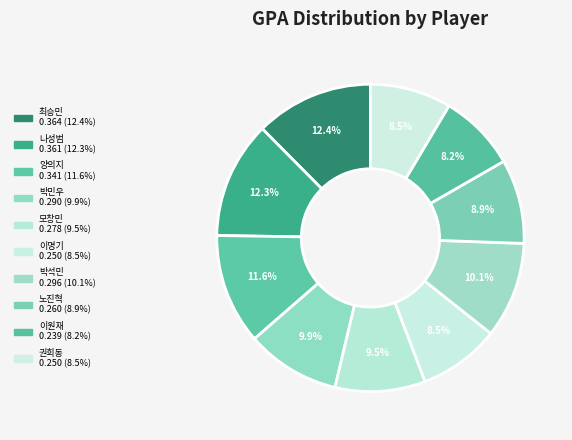

What percentage is the 박석민 slice, to the nearest percent?

10%